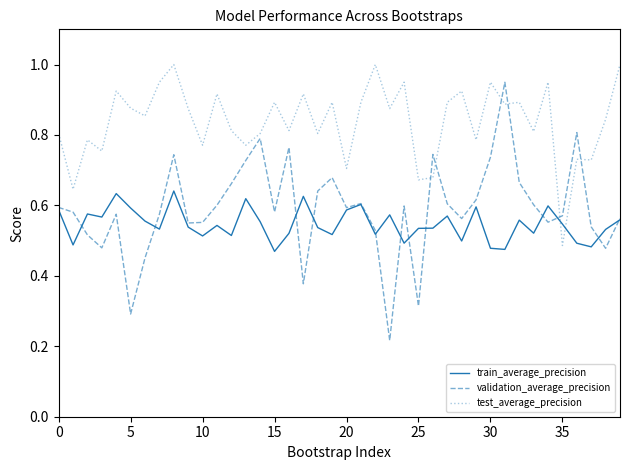

Which series has the largest range (max minus min)?

validation_average_precision